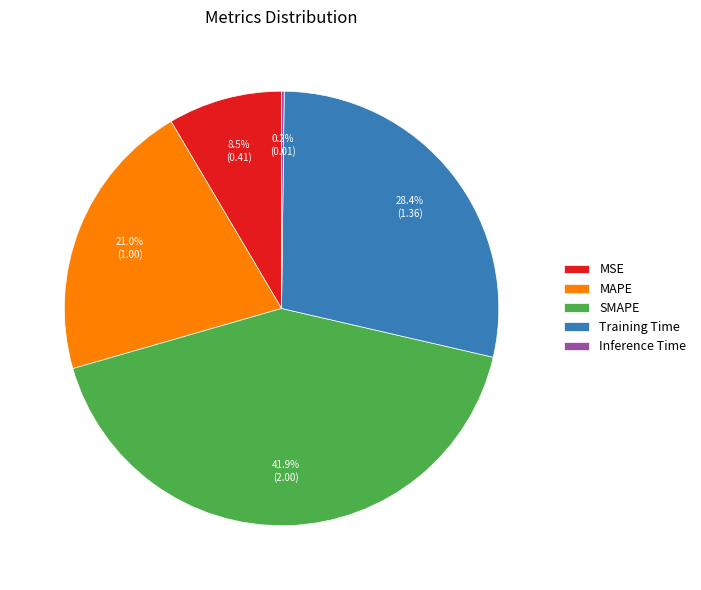

To the nearest percent, what is the difference between the largest and smallest slice percentages?

42%